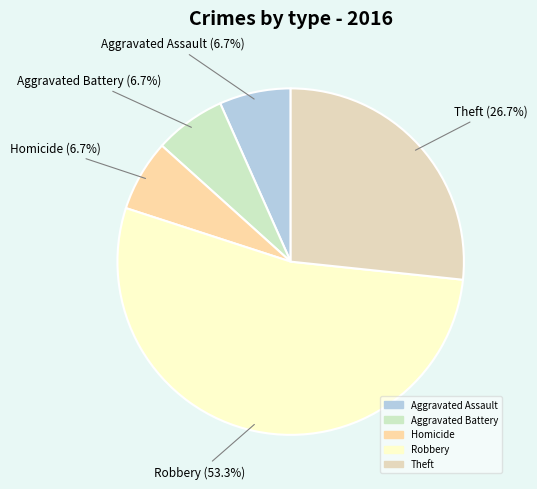

Count the number of slices in the pie.

5